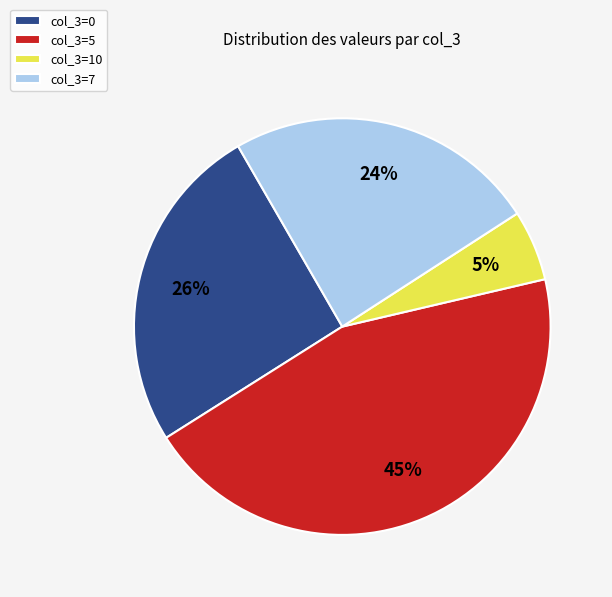

Does any single category account for the majority?

No